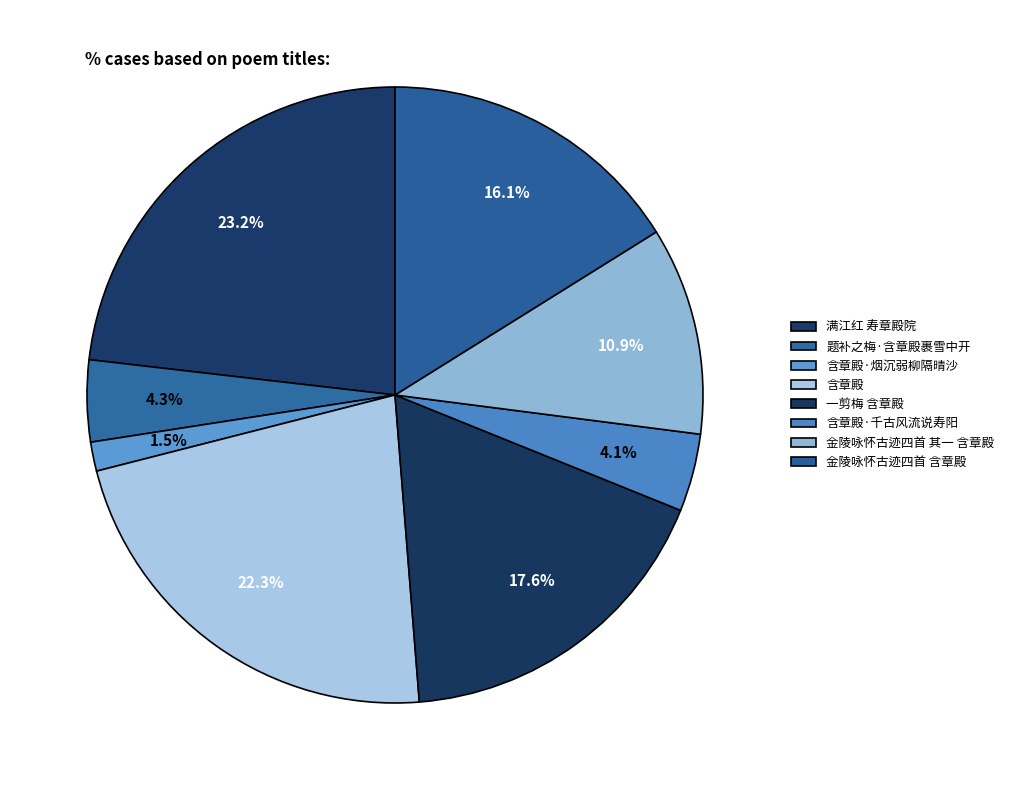

Which category has the smallest portion of the pie?

含章殿·烟沉弱柳隔晴沙